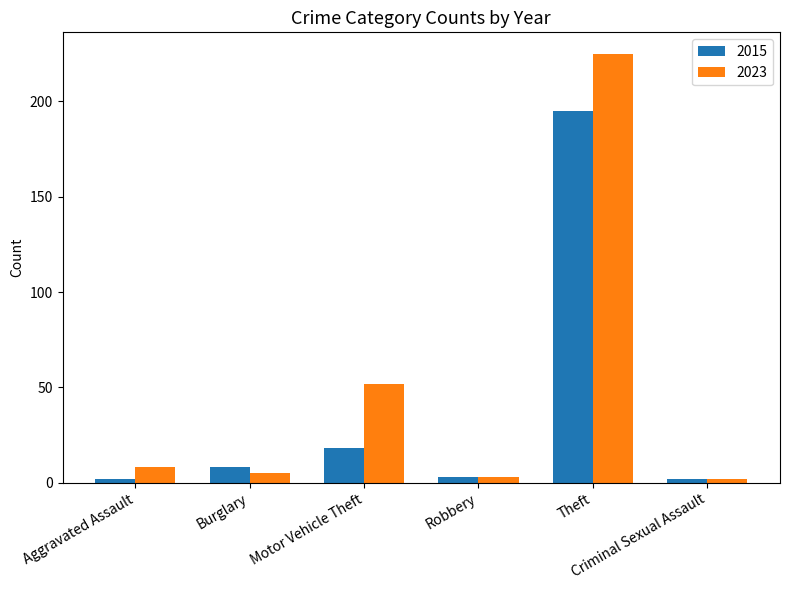

How many bars are there in each group?

2